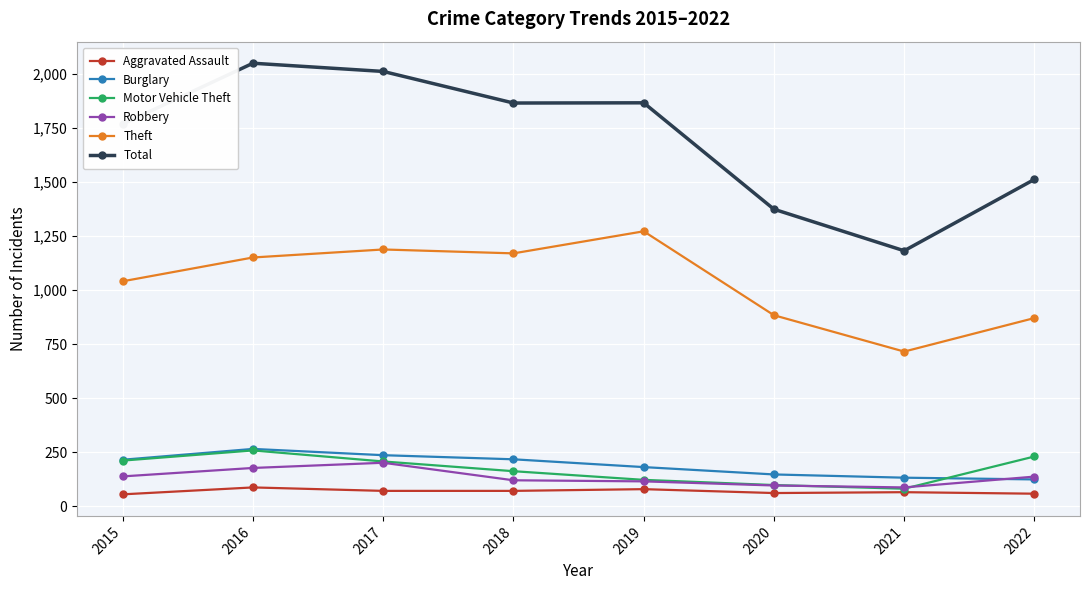

The Theft series shows 871 at 2022. True or false?

True